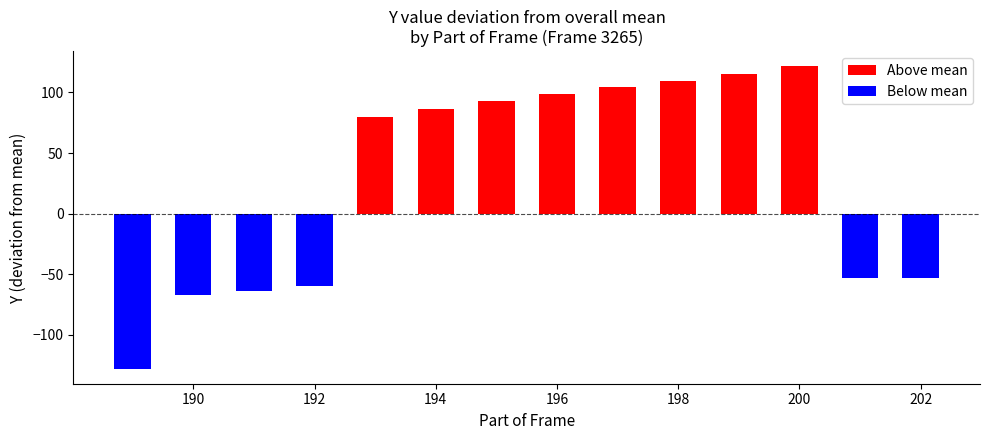

Does the chart contain any negative values?

Yes